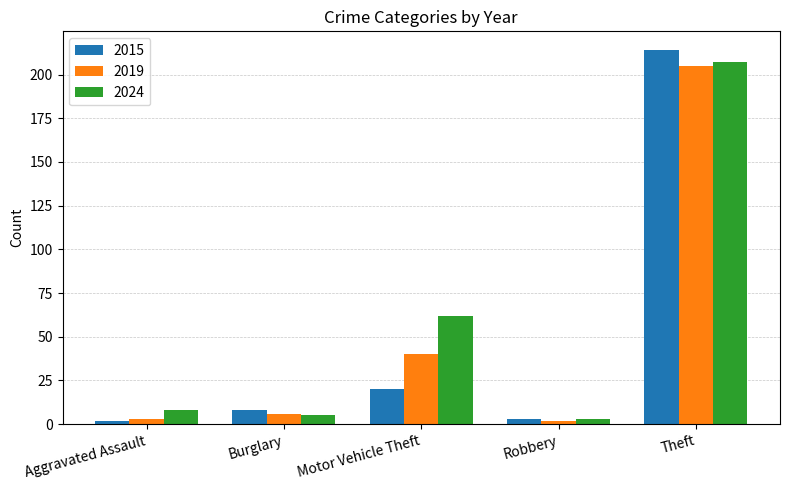

What is the average value of the 2024 series?

57